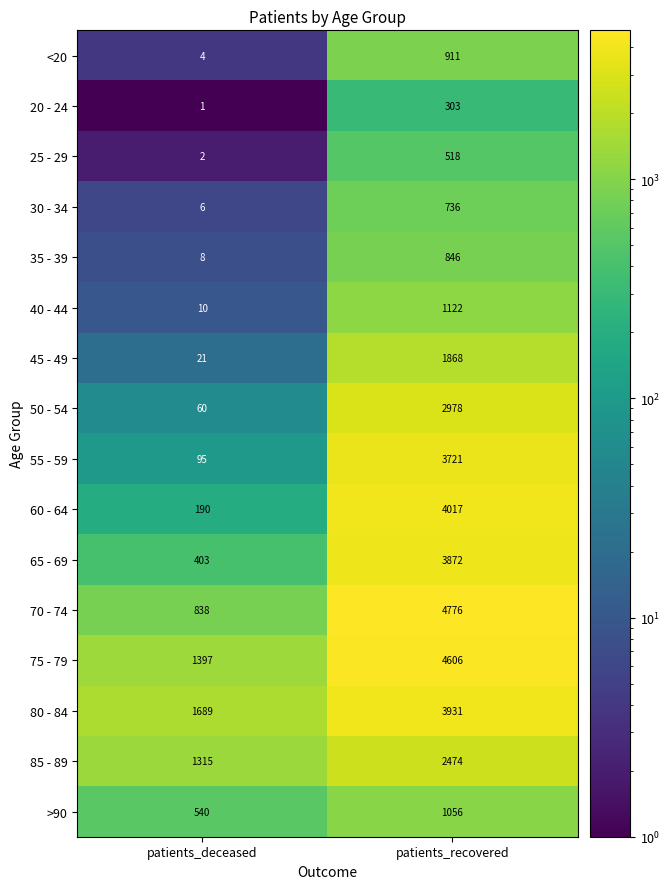

At which category does the chart reach its minimum across all series?

patients_deceased